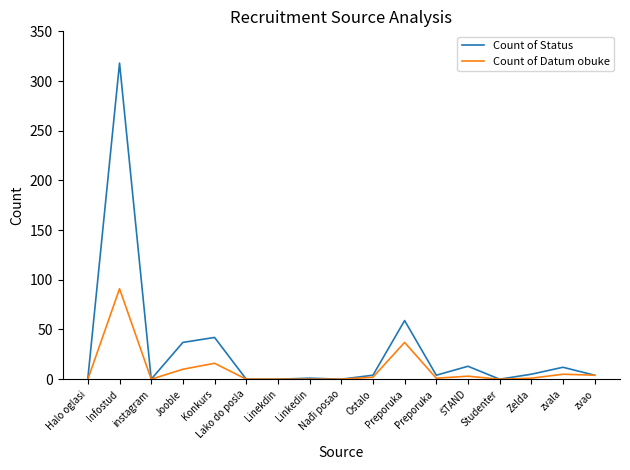

Where does the Count of Status series first go above 4?

Infostud